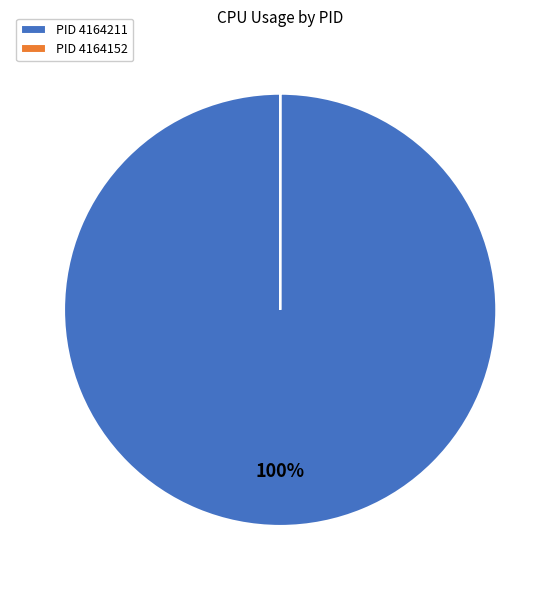

Which slice represents more than half of the pie?

PID 4164211